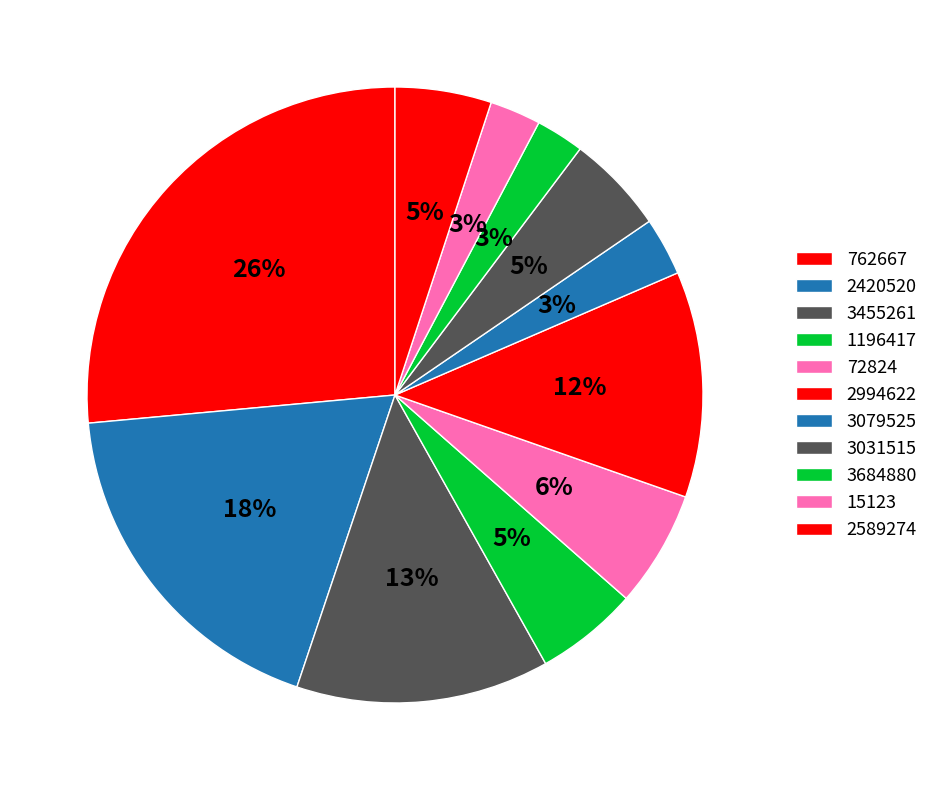

How many slices are in this pie chart?

11